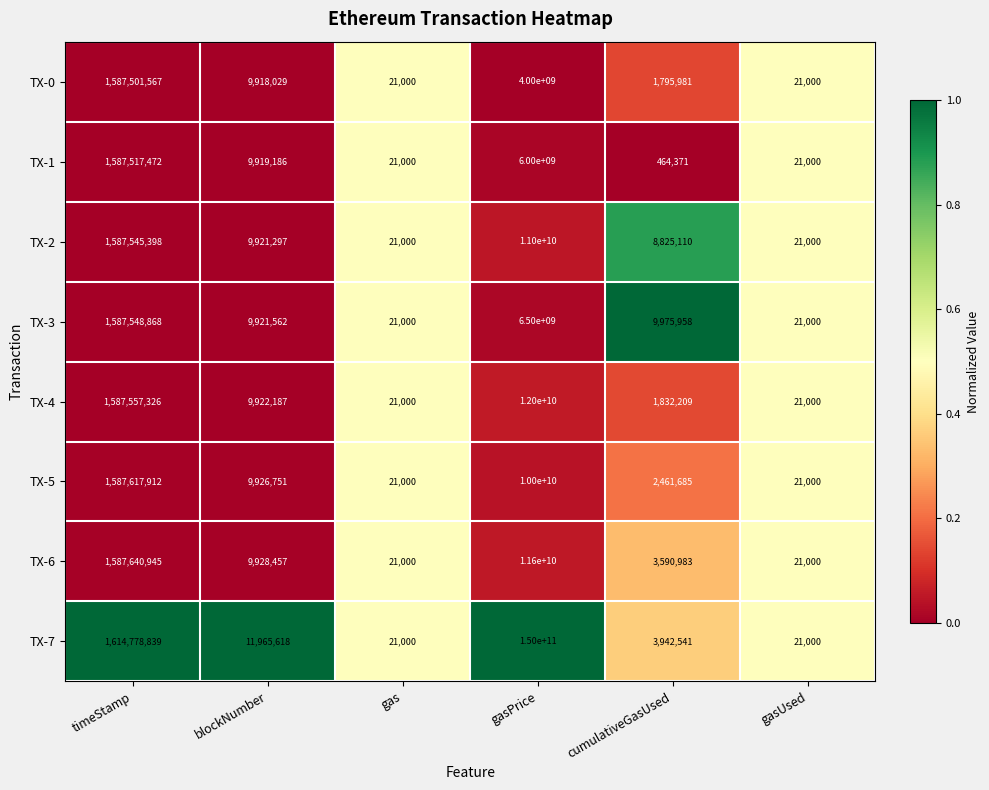

At which label does TX-2 reach its peak?

gasPrice